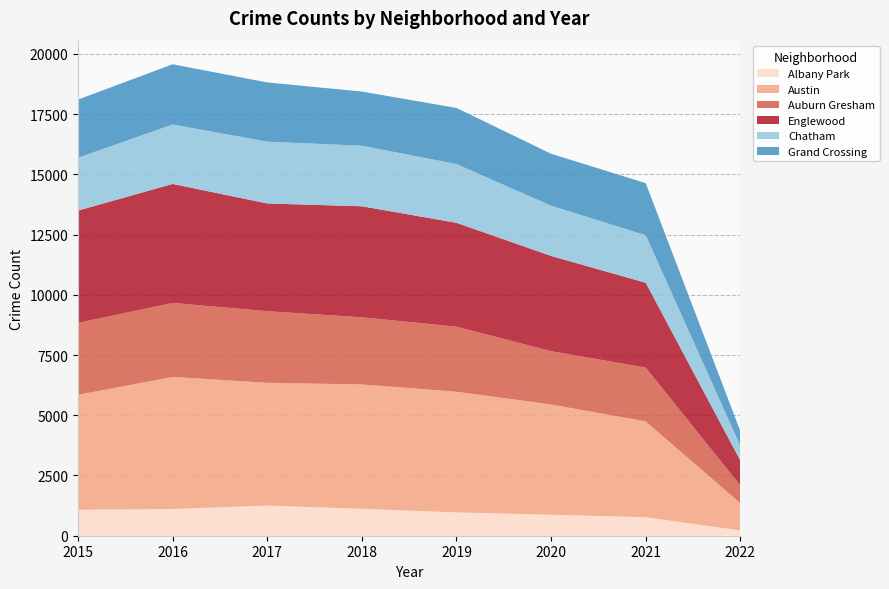

Reading right to left, what are all the values shown in this chart?

Albany Park: 2022=221	2021=768	2020=870	2019=968	2018=1117	2017=1251	2016=1110	2015=1076
Austin: 2022=1129	2021=3974	2020=4578	2019=5008	2018=5162	2017=5095	2016=5481	2015=4771
Auburn Gresham: 2022=738	2021=2236	2020=2212	2019=2701	2018=2787	2017=2973	2016=3071	2015=2988
Englewood: 2022=1031	2021=3522	2020=3952	2019=4310	2018=4607	2017=4472	2016=4939	2015=4659
Chatham: 2022=611	2021=1973	2020=2084	2019=2440	2018=2513	2017=2566	2016=2468	2015=2195
Grand Crossing: 2022=611	2021=2161	2020=2157	2019=2328	2018=2250	2017=2456	2016=2500	2015=2413